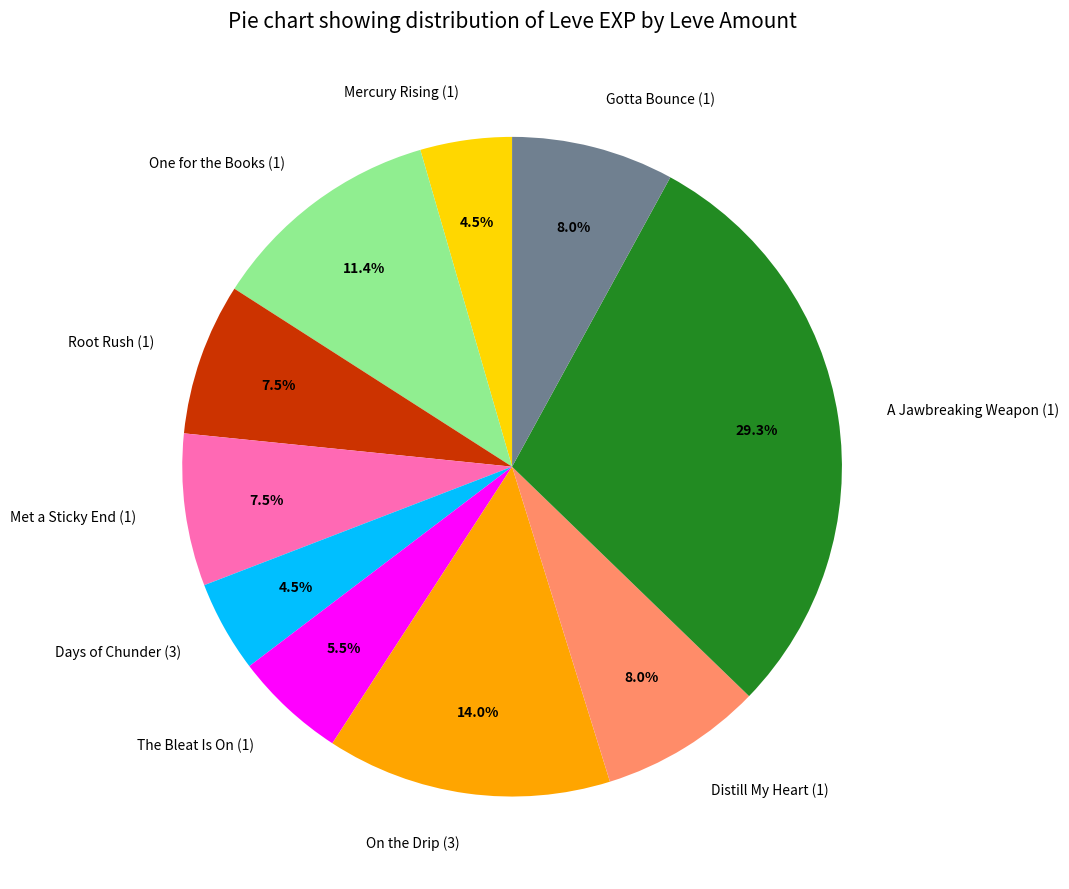

To the nearest percent, what is the difference between the largest and smallest slice percentages?

25%